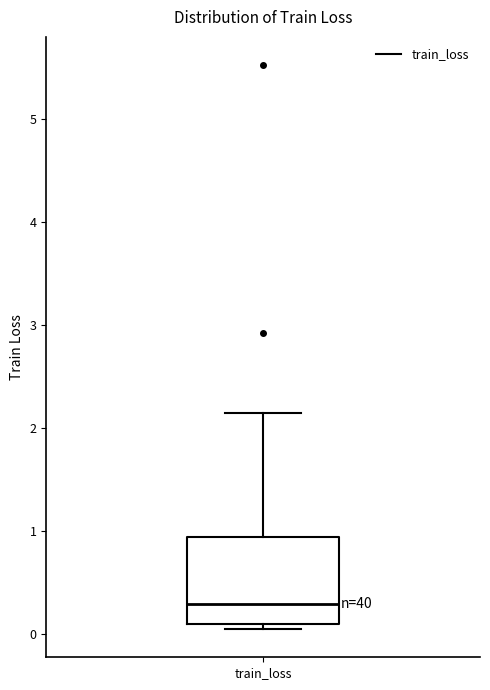

Where is the lower edge of the box for train_loss on the y-axis? The values are not printed on the chart, so give them approximately, as read against the axis.

0.1